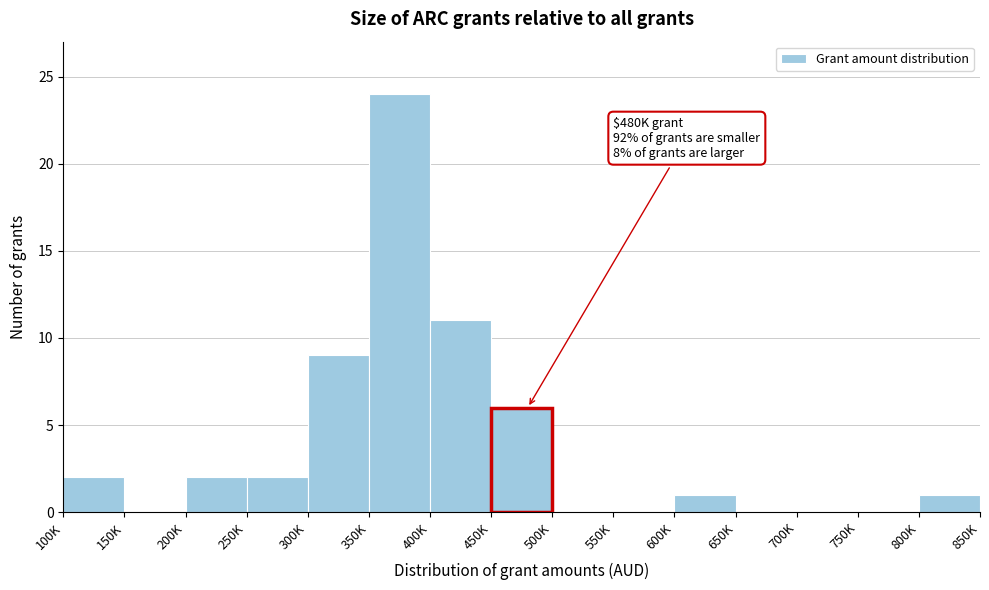

Reading left to right, extract all data points from this chart.

100K=2	150K=0	200K=2	250K=2	300K=9	350K=24	400K=11	450K=6	500K=0	550K=0	600K=1	650K=0	700K=0	750K=0	800K=1